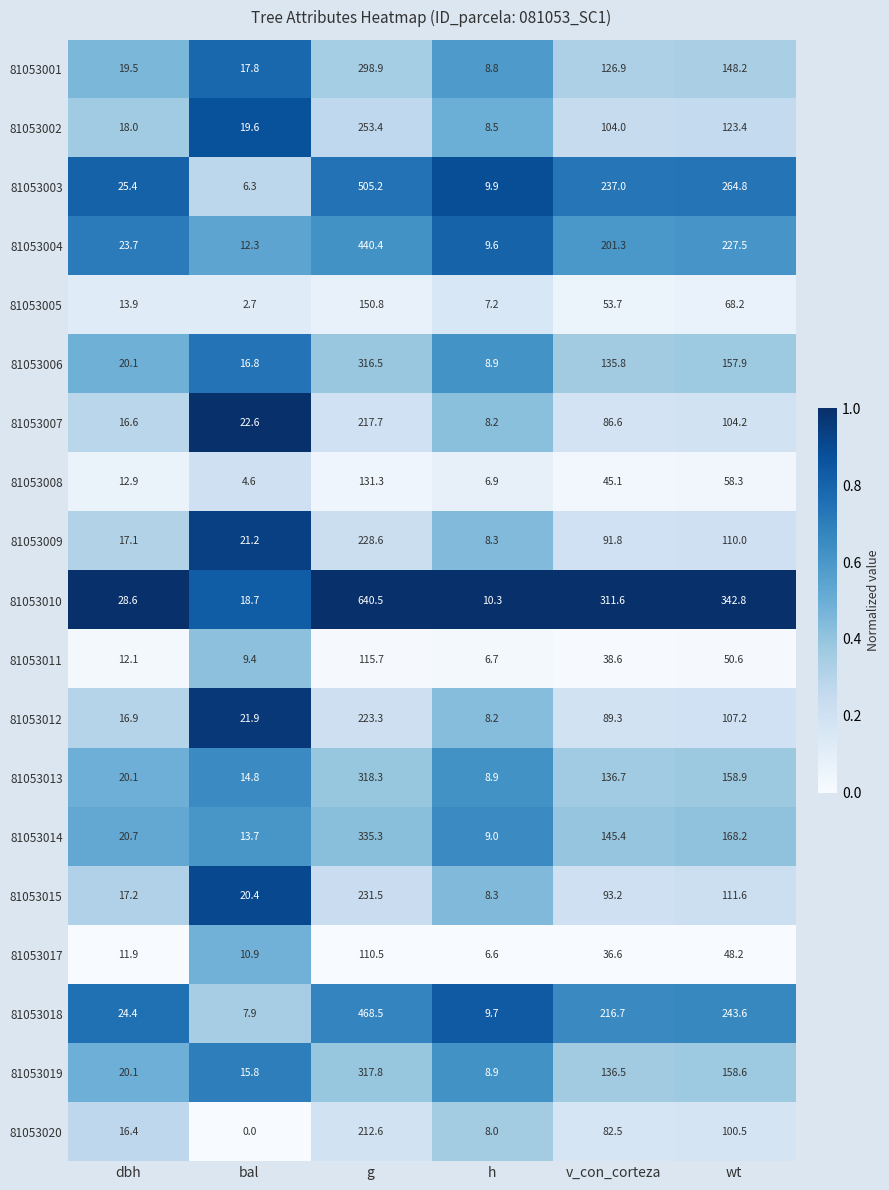

At how many categories does at least one series exceed 0?

6